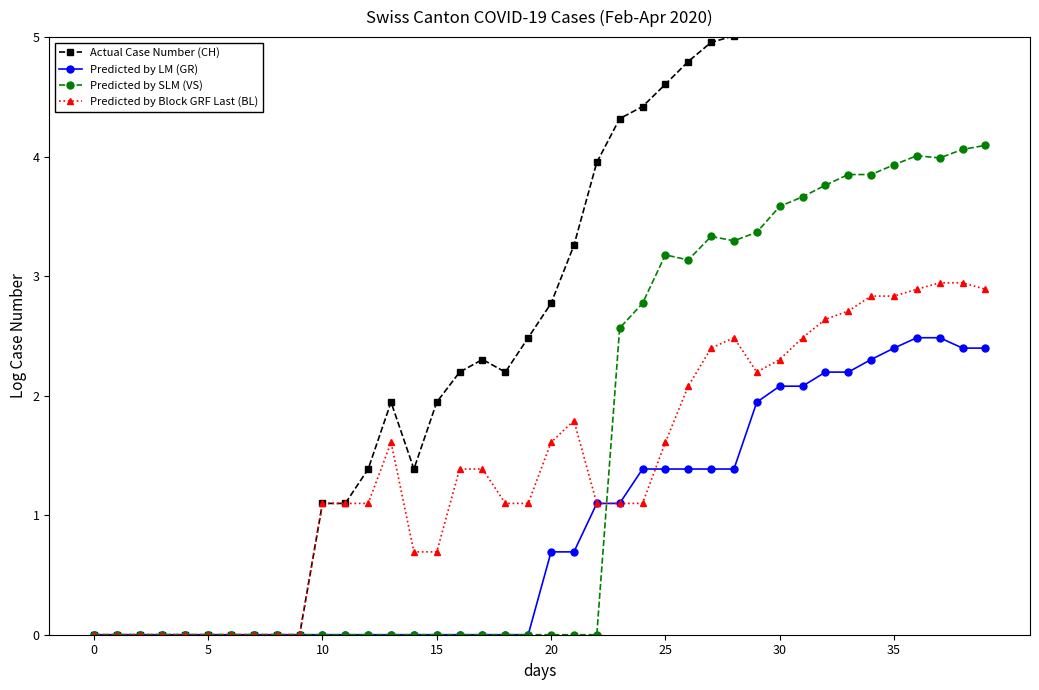

True or false: Predicted by Block GRF Last (BL) has more than 1 points higher than both neighbors.

True